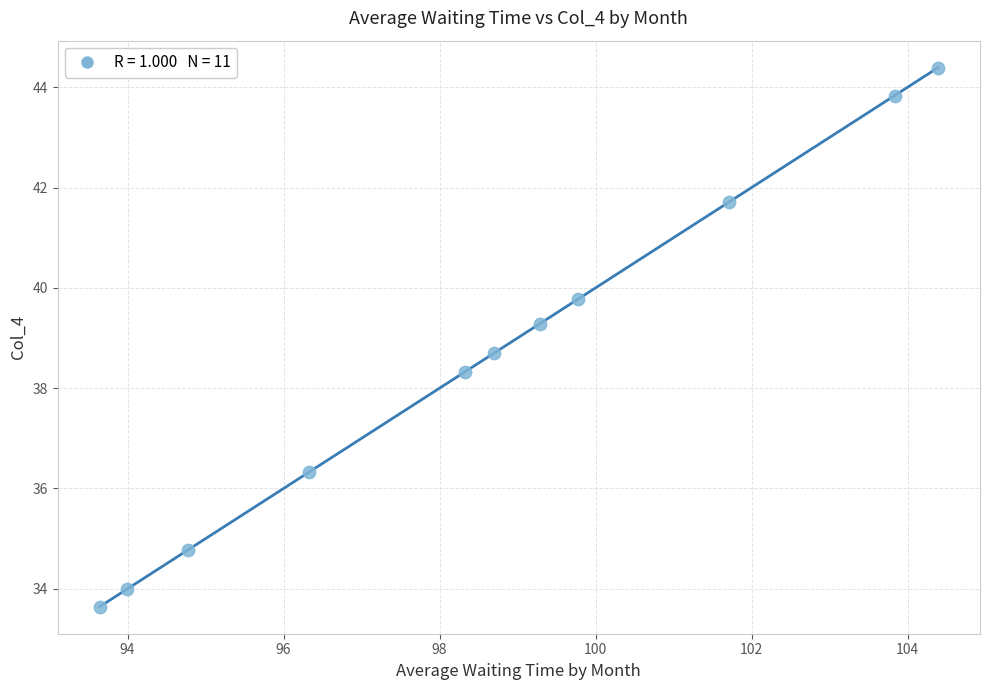

What is the average Y value?

38.6